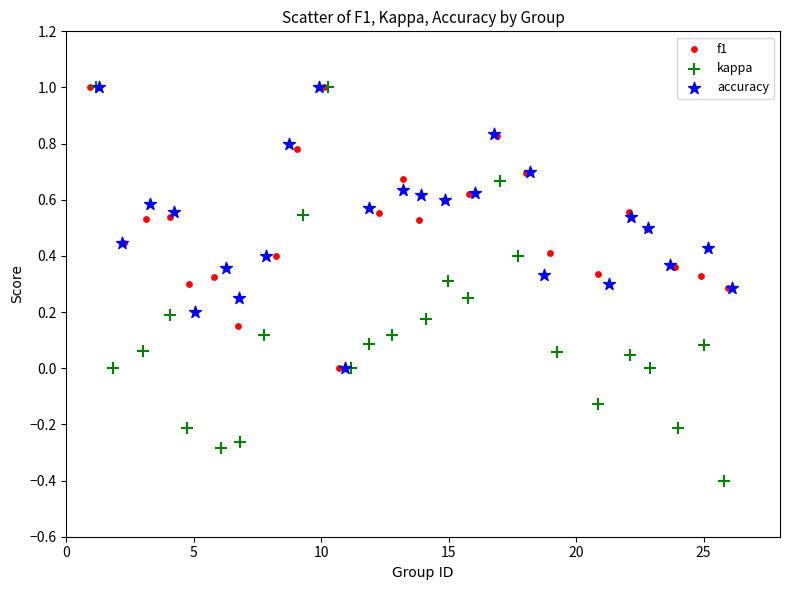

Which series has the widest spread of Y values?

kappa